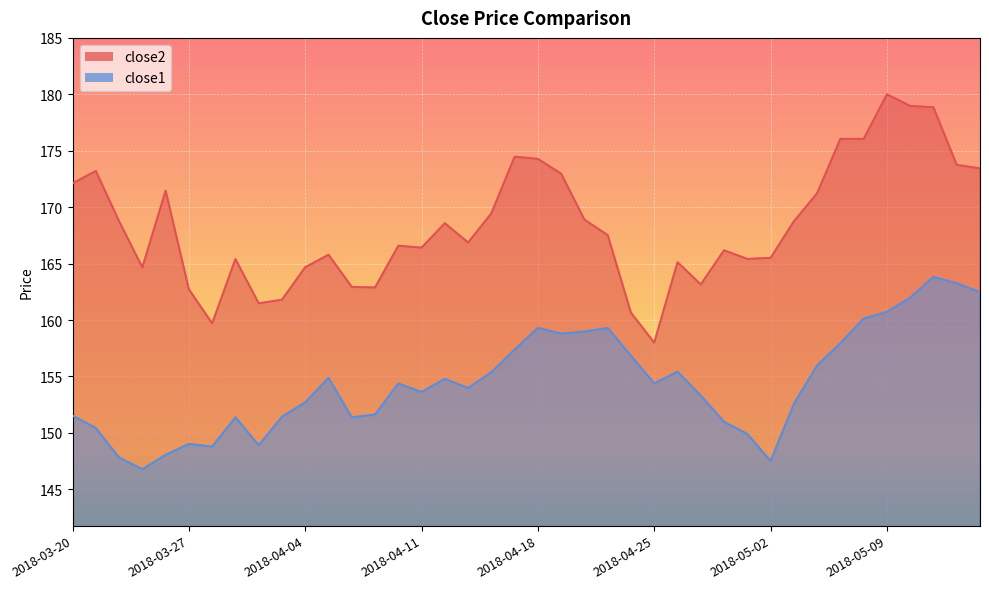

True or false: close1 and close2 intersect in this chart.

False